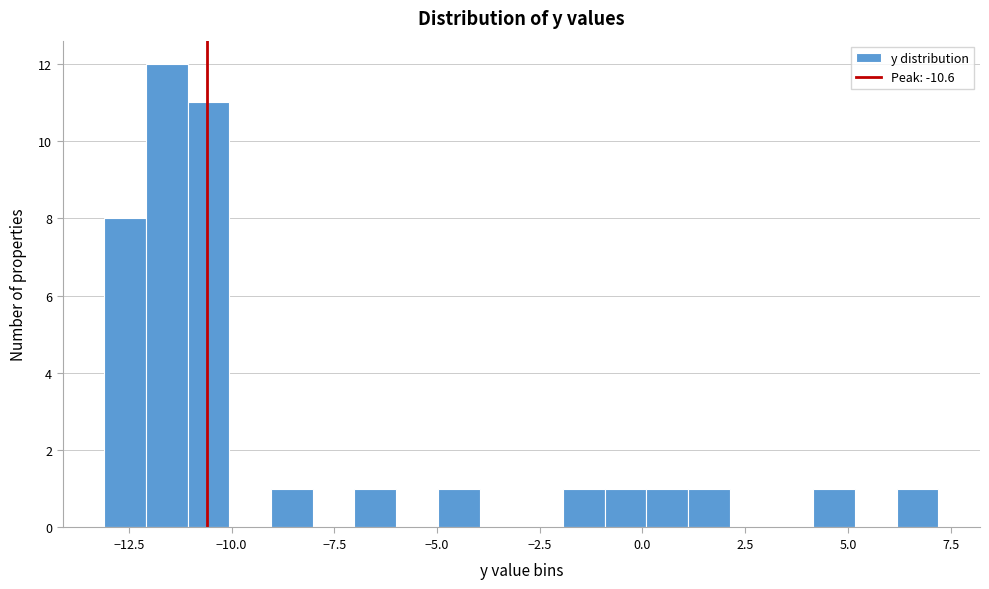

Around what value on the x-axis is the tallest bar? Give the approximate position of its centre, as read against the axis.

-11.5